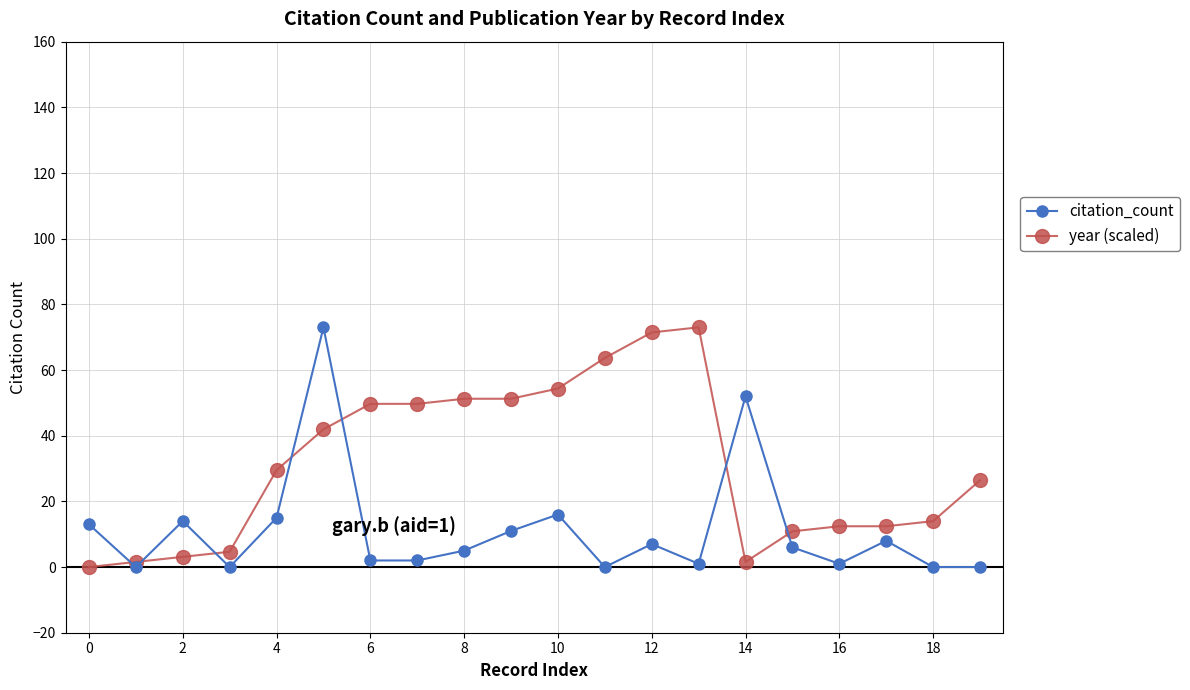

What is the greatest value displayed?

73.0